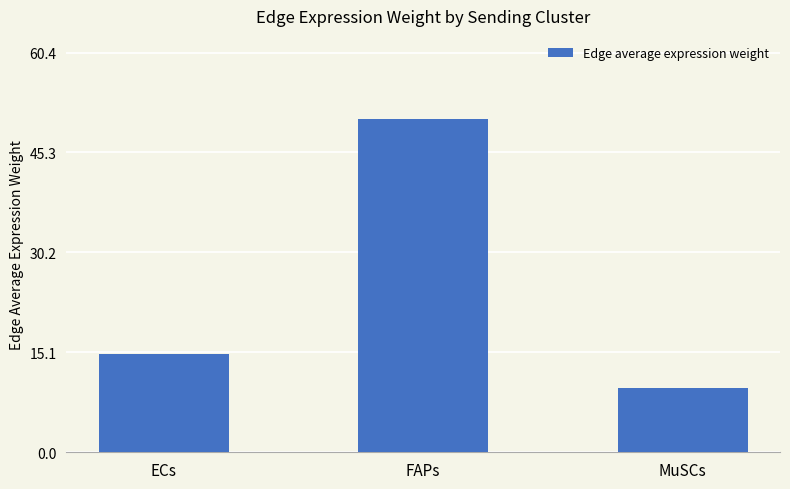

What value does the data have at MuSCs?

9.7